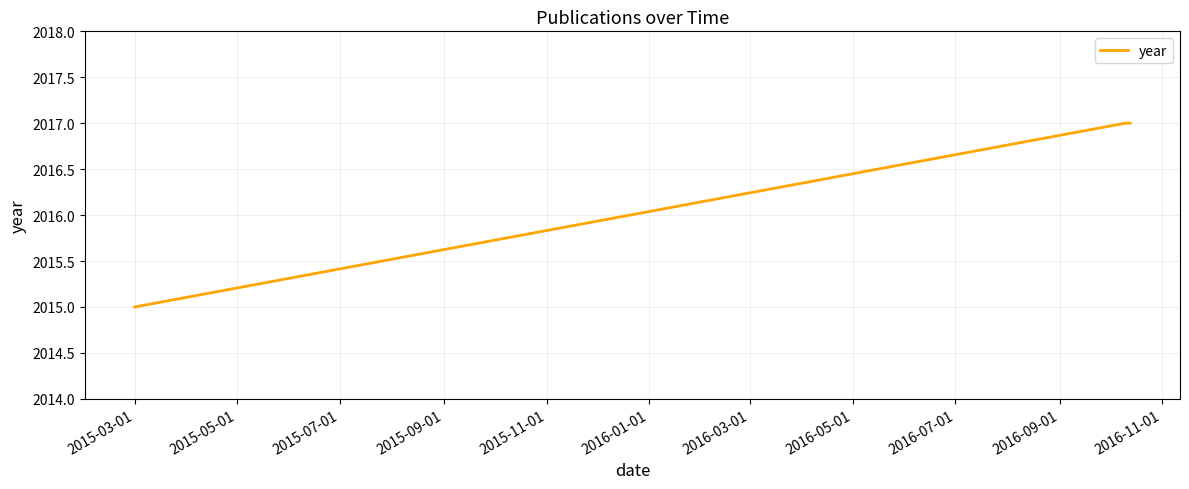

Reading left to right, transcribe all the data shown in this chart.

2015	2017	2017